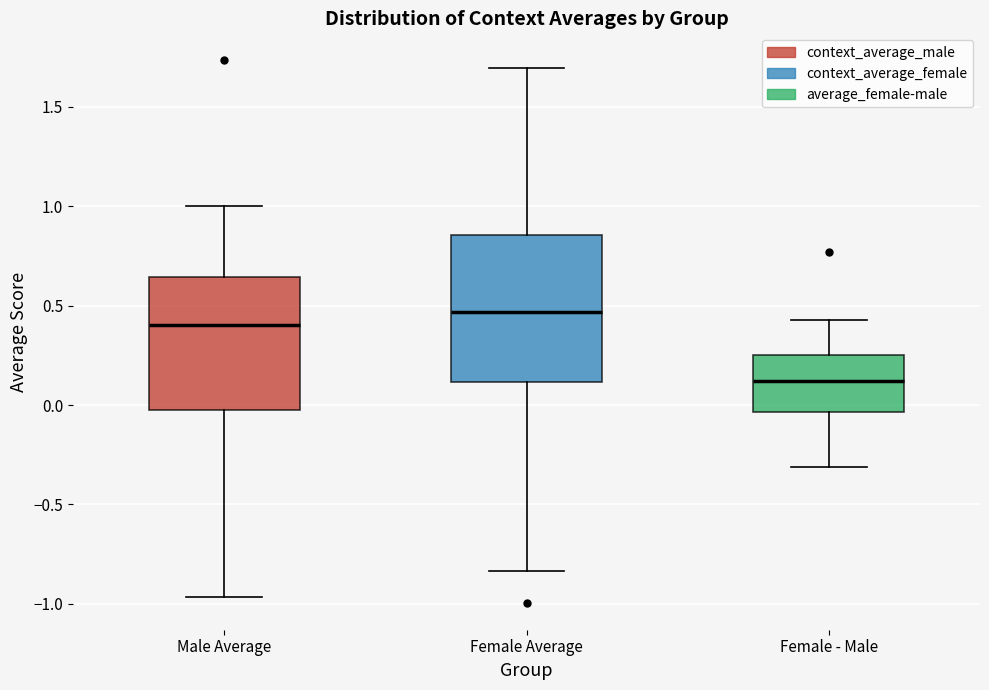

Comparing the boxes themselves (not the whiskers), which one is the tallest?

Female Average